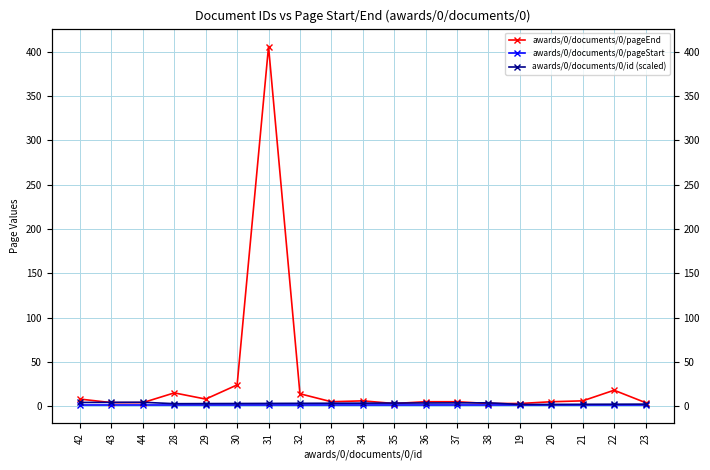

List the series in order of their peak value, highest first.

awards/0/documents/0/pageEnd, awards/0/documents/0/id (scaled), awards/0/documents/0/pageStart